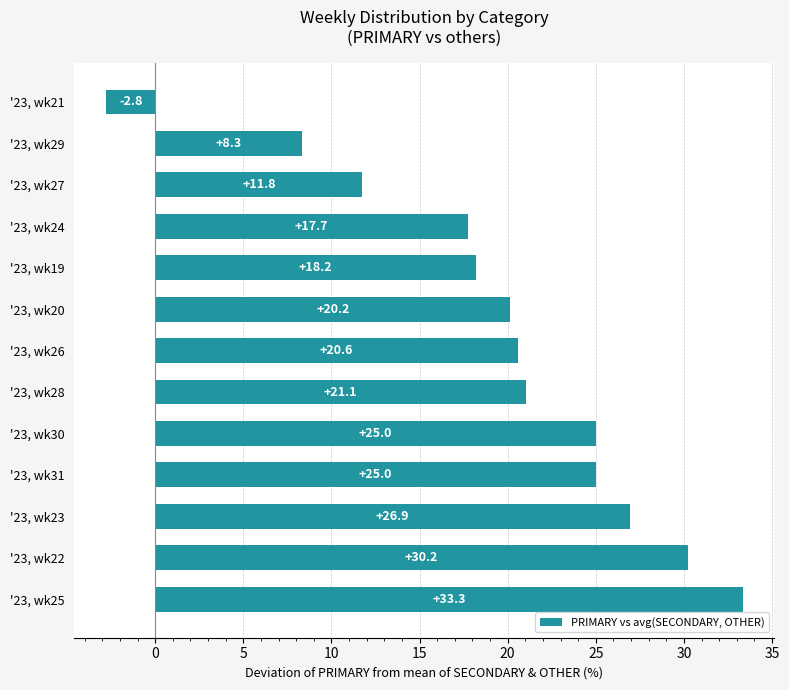

The chart shows a value of 20.6 at '23, wk26. True or false?

True